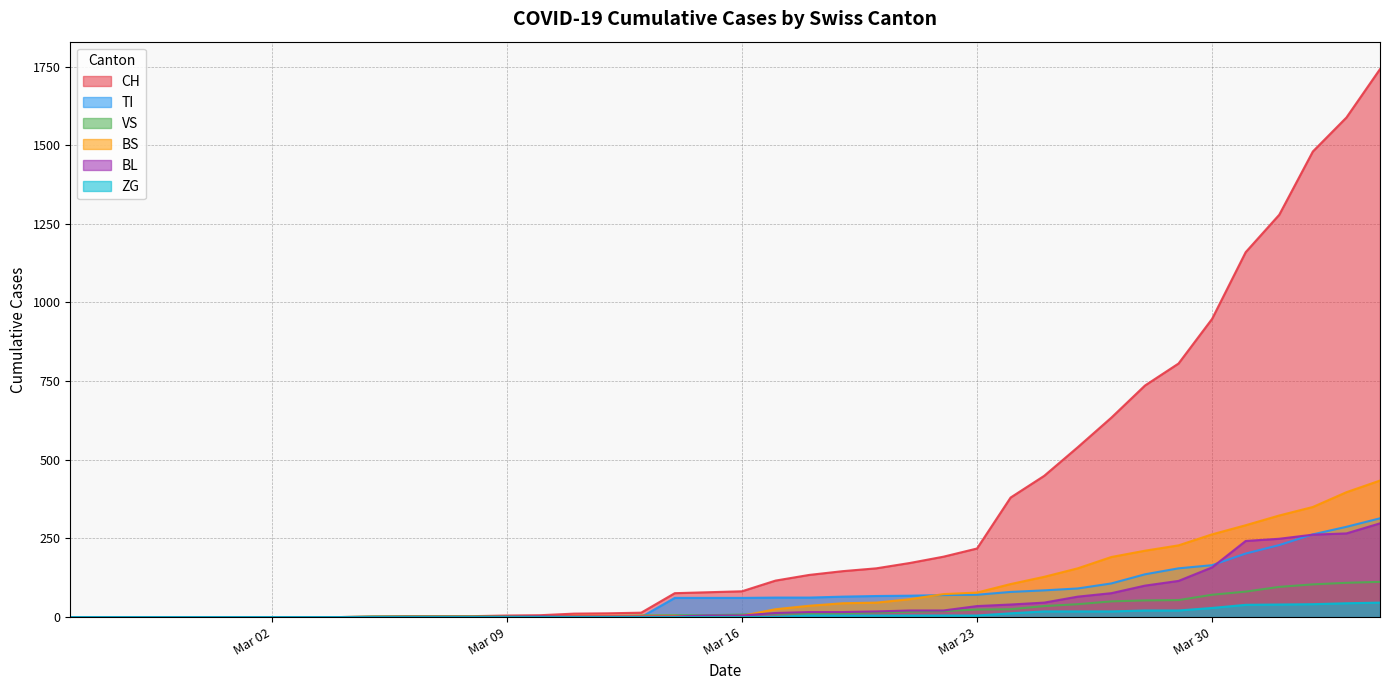

Which series has the largest total across all categories?

CH